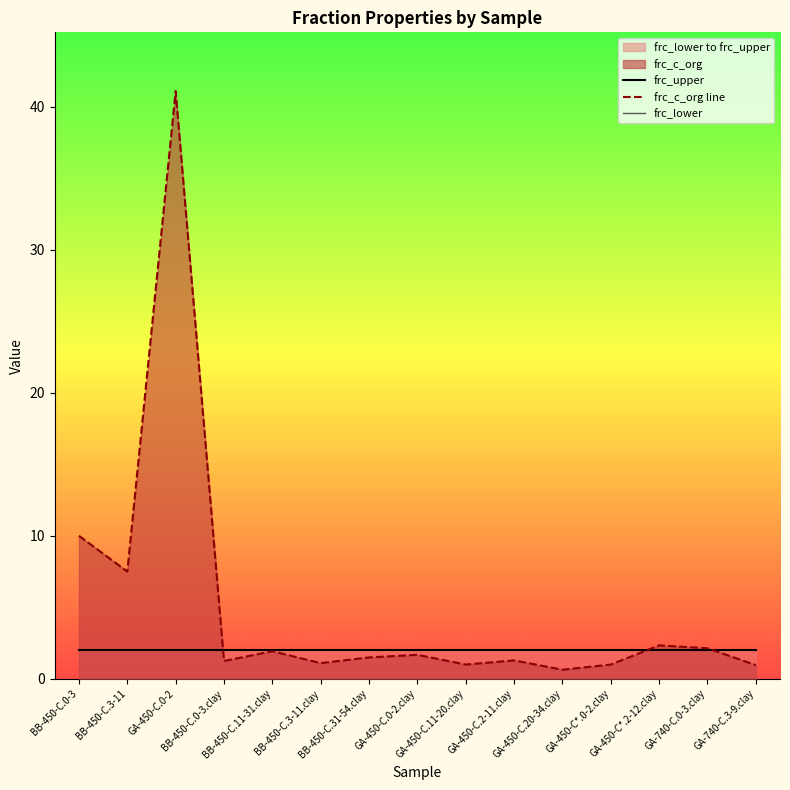

Where do frc_upper and frc_c_org line first cross each other?

GA-450-C.0-2 and BB-450-C.0-3.clay